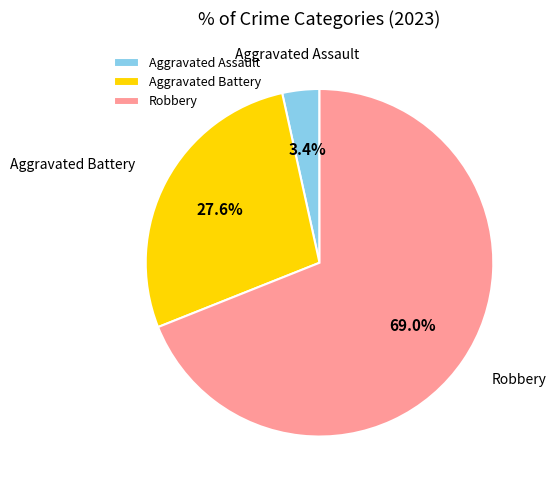

Rank the categories by value from highest to lowest.

Robbery, Aggravated Battery, Aggravated Assault